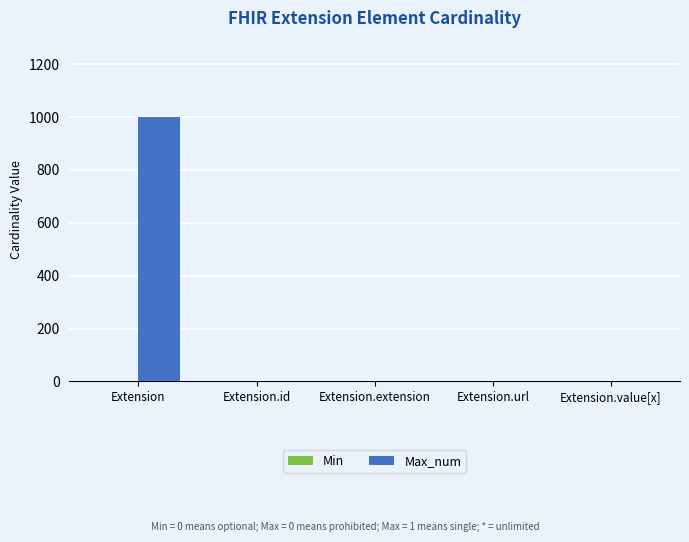

Which category has the highest value across all series?

Extension